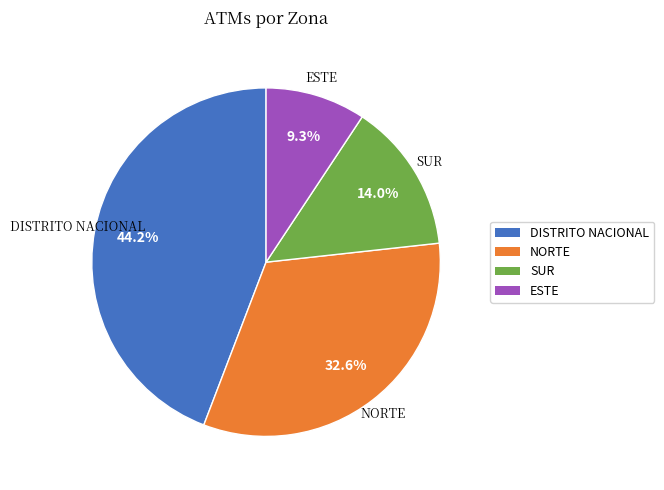

What percentage is the SUR slice, to the nearest percent?

14%